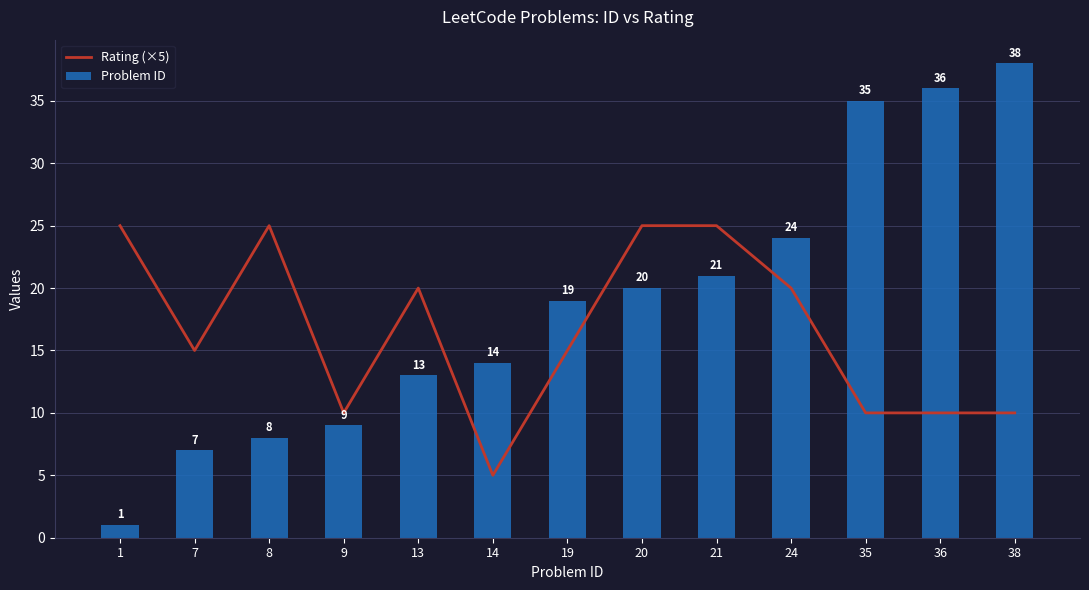

True or false: Rating (×5) has a value of 5 at 38.

False